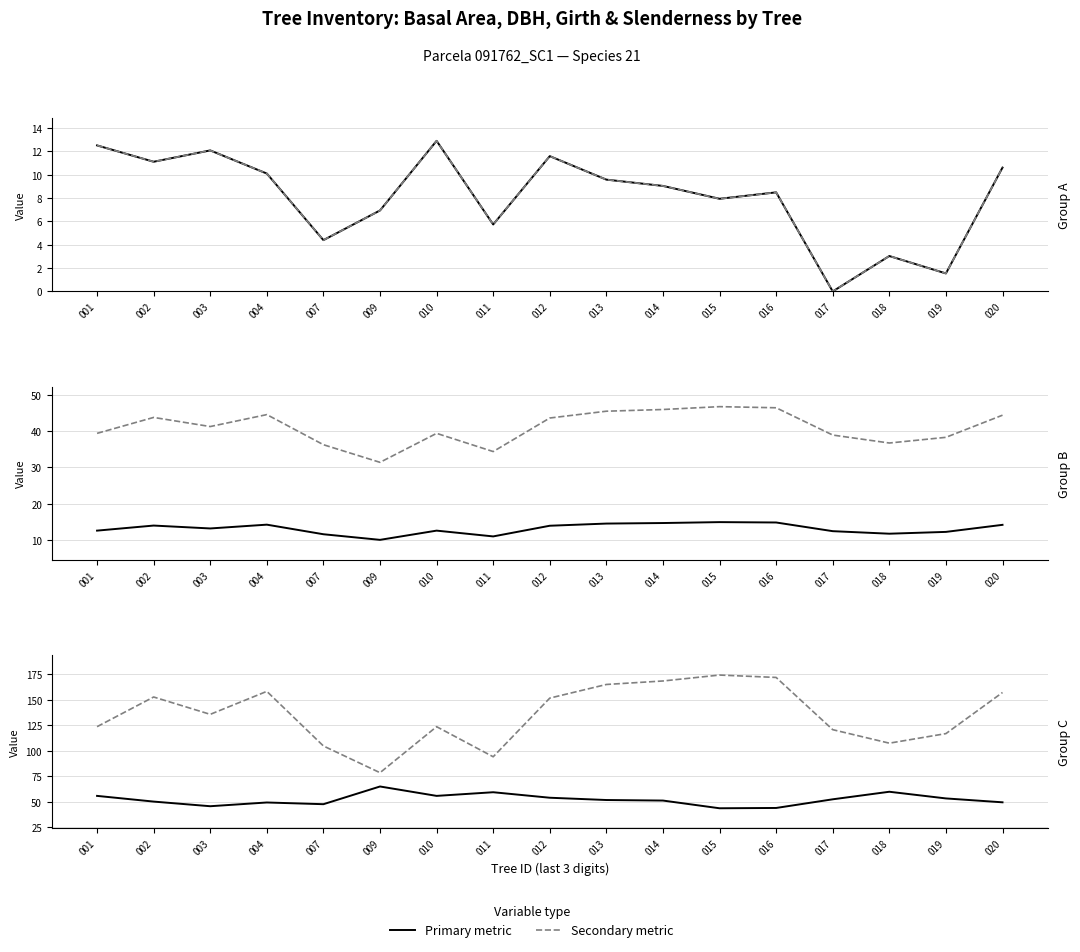

True or false: circunferencia_normal and g intersect in this chart.

False